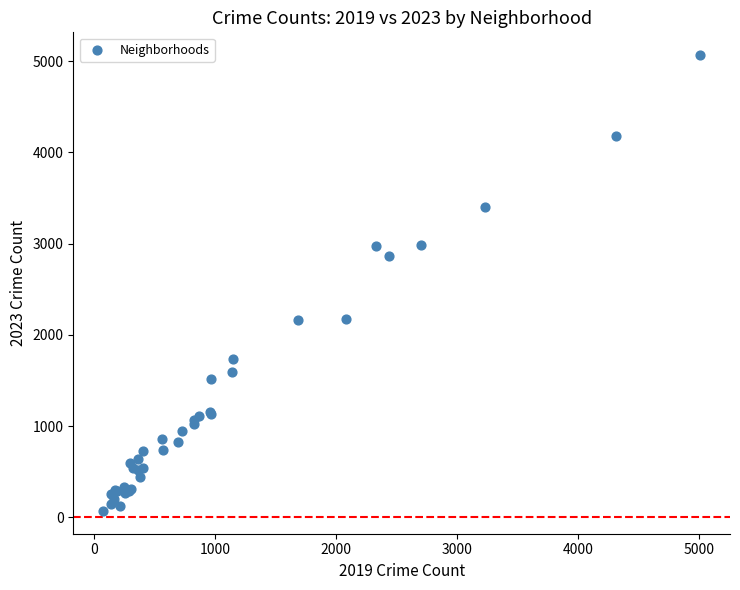

What Y value in the scatter plot is closest to 2568?

2862